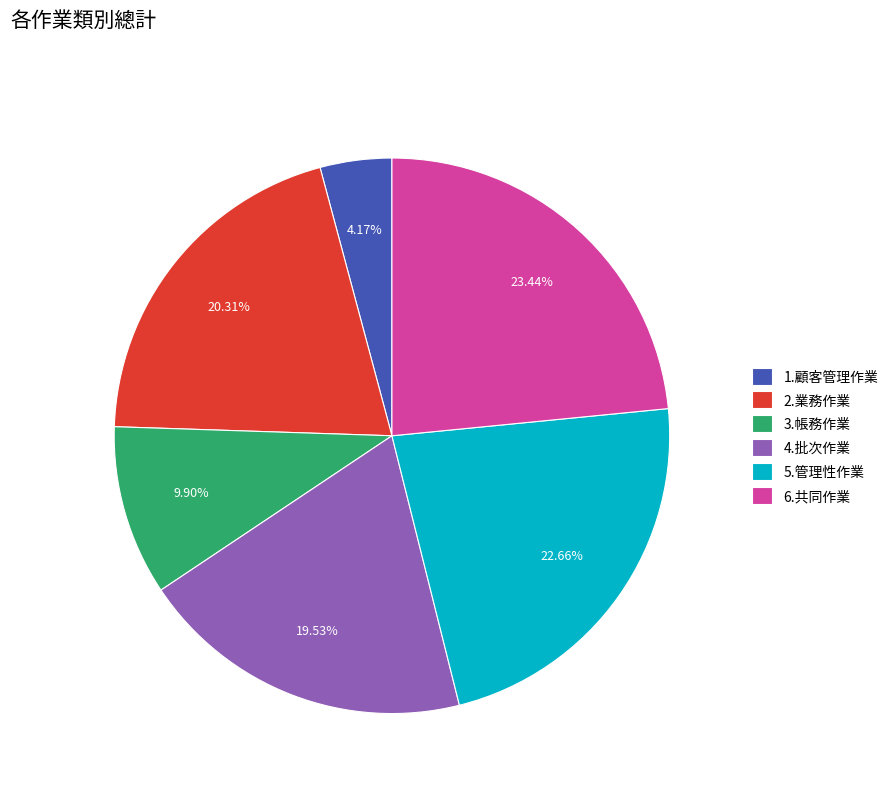

Count the number of slices in the pie.

6